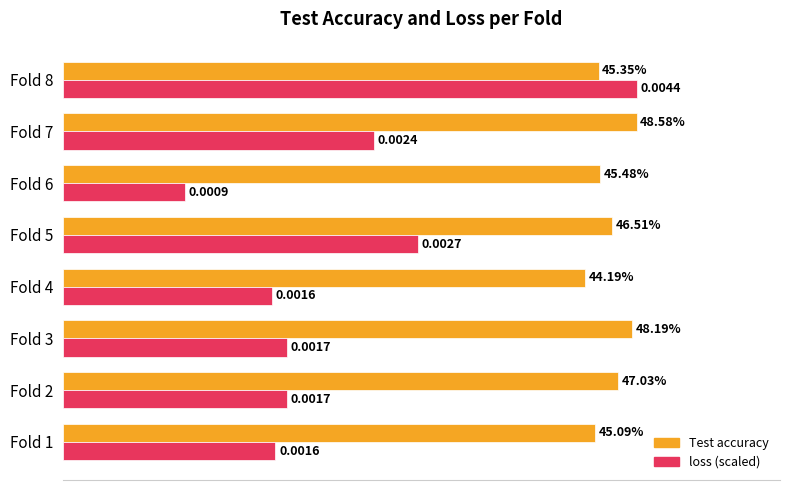

What are all the series names shown in the legend?

Test accuracy, loss (scaled)